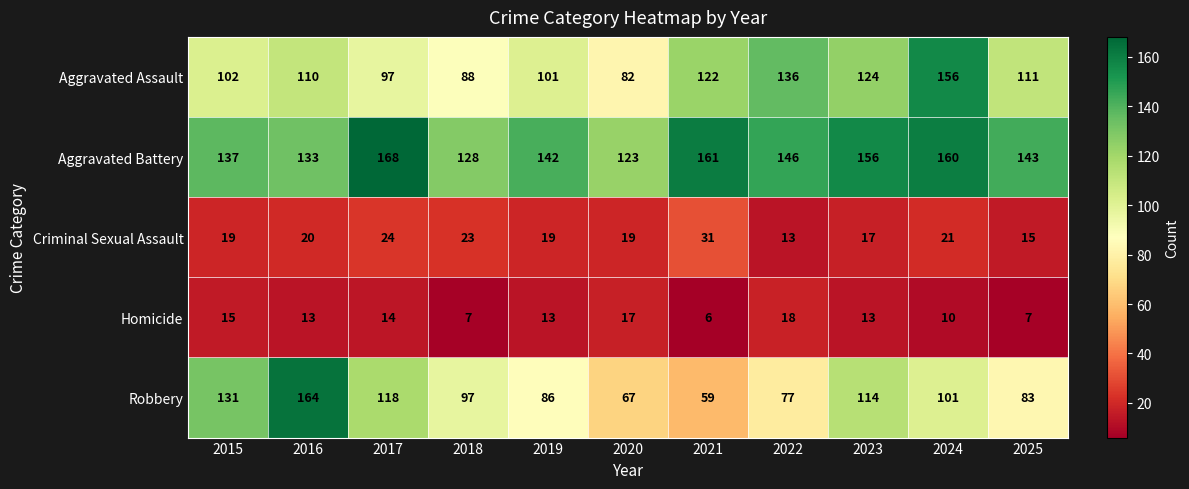

At which label does Aggravated Assault reach its peak?

2024